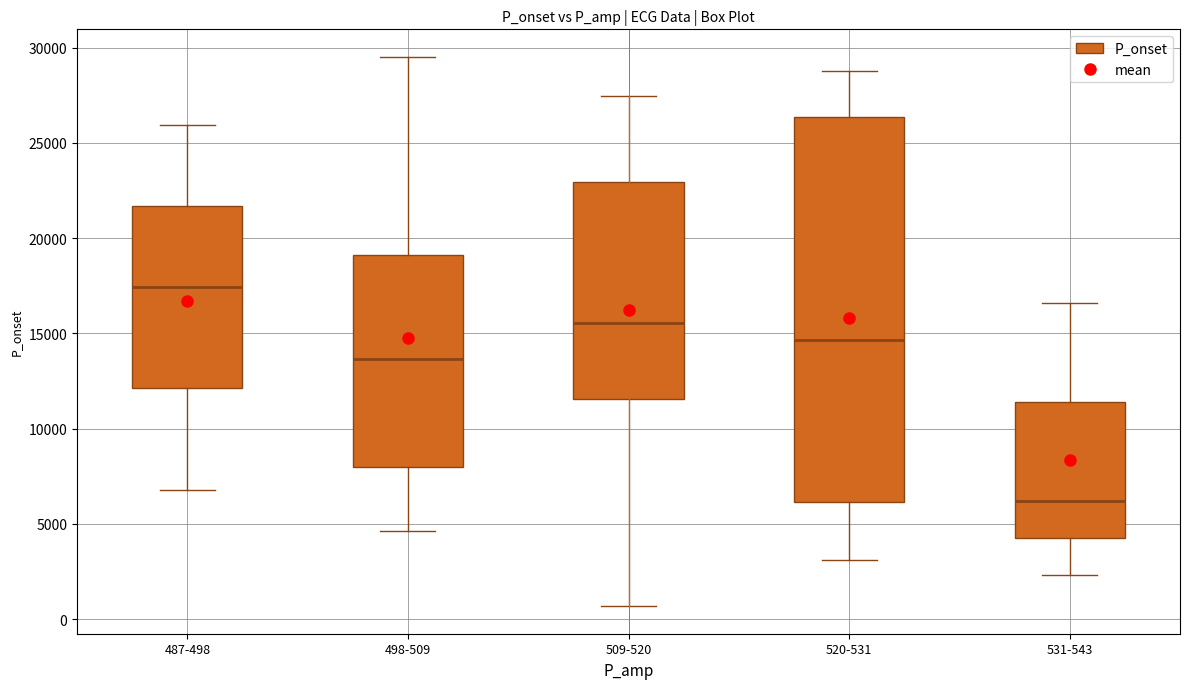

Reading left to right, read every box against the y-axis: the position of its median line, the range the box covers, and the ends of its whiskers. The values are not printed on the chart, so give them approximately, as read against the axis.

487-498: median 17500, box 12000 to 21500, whiskers 7000 to 26000
498-509: median 13500, box 8000 to 19000, whiskers 4500 to 29500
509-520: median 15500, box 11500 to 23000, whiskers 500 to 27500
520-531: median 14500, box 6000 to 26500, whiskers 3000 to 29000
531-543: median 6000, box 4000 to 11500, whiskers 2500 to 16500